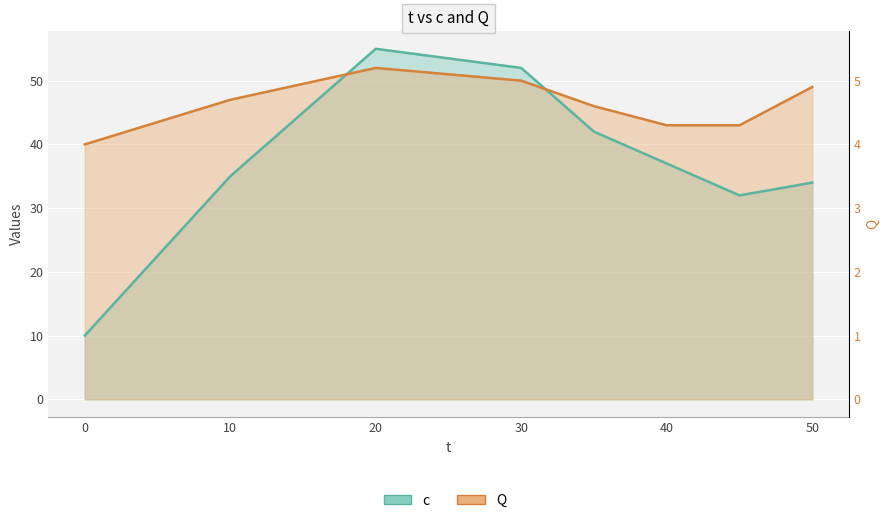

At how many categories does at least one series exceed 21?

8